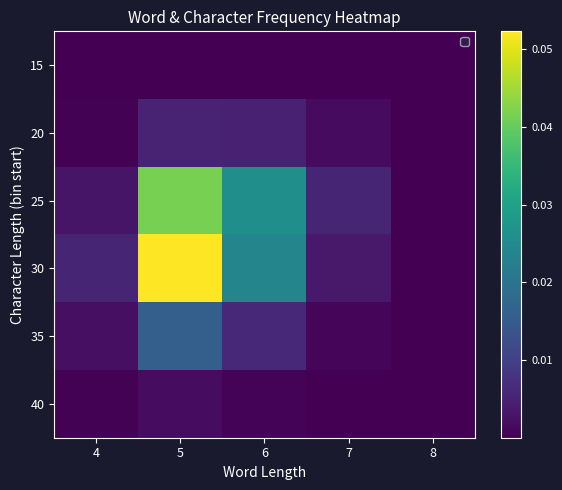

At 6, list the series in order from largest to smallest.

25, 30, 35, 20, 40, 15